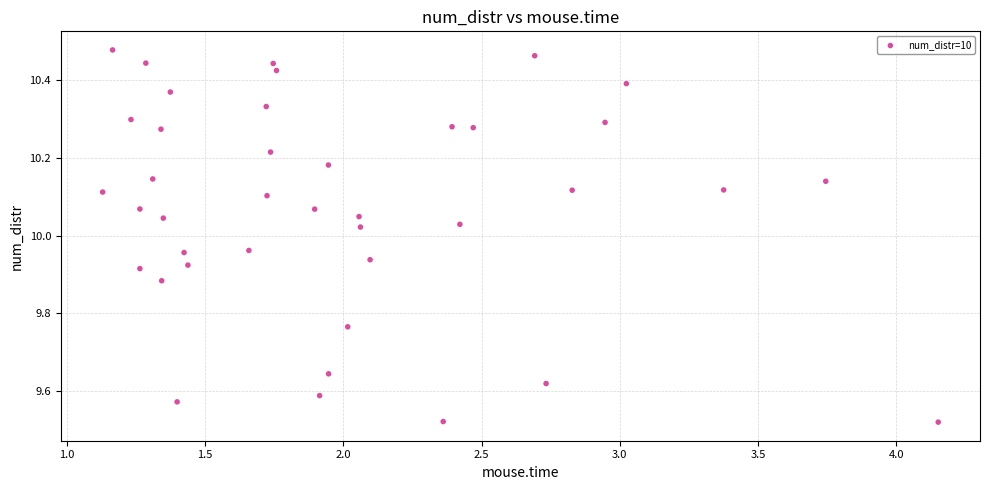

What is the range of Y values (max minus min)?

1.0